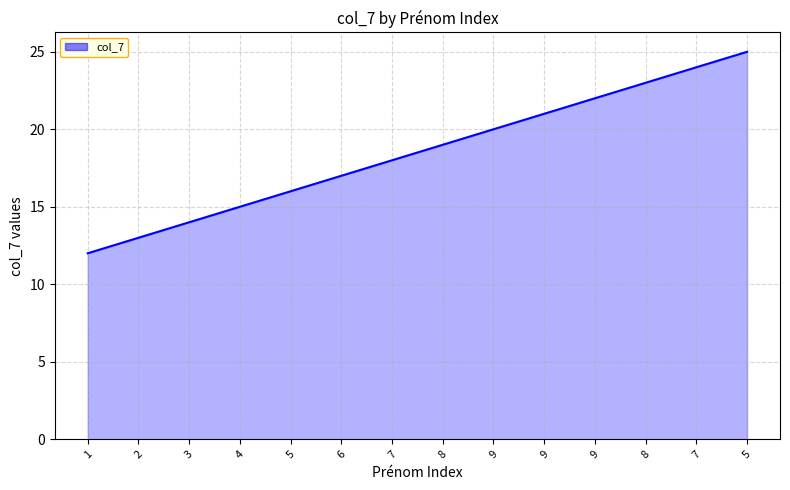

What is the average value?

18